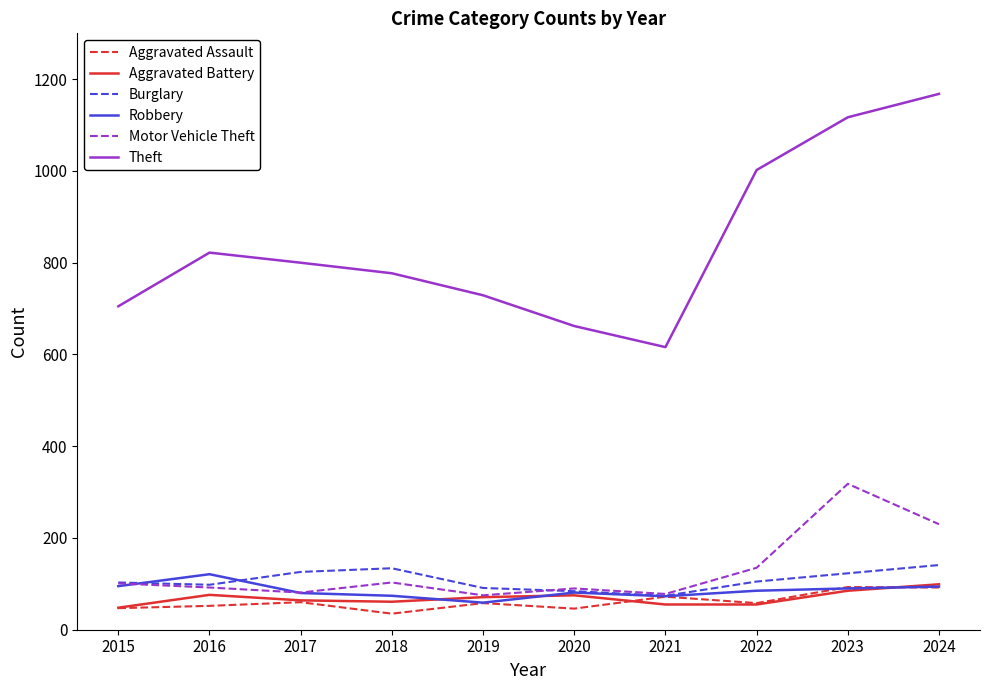

Is the value of Theft at 2020 greater than the value of Motor Vehicle Theft at 2016?

Yes